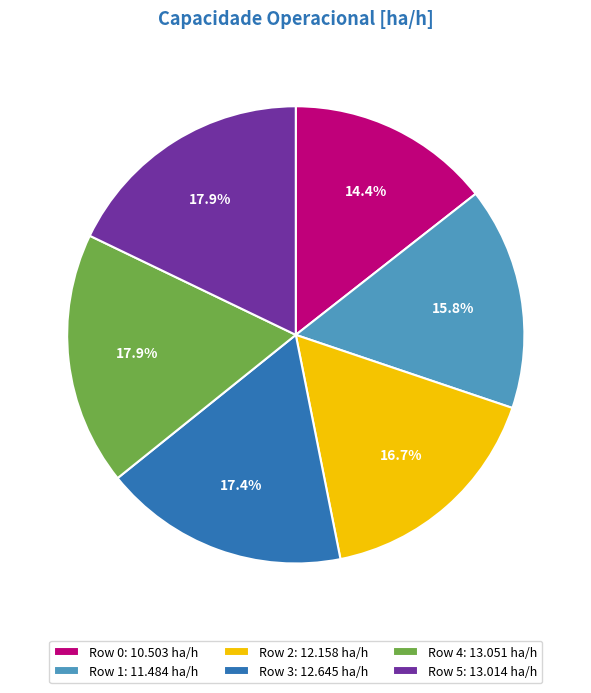

Is there any slice that represents more than half of the pie?

No